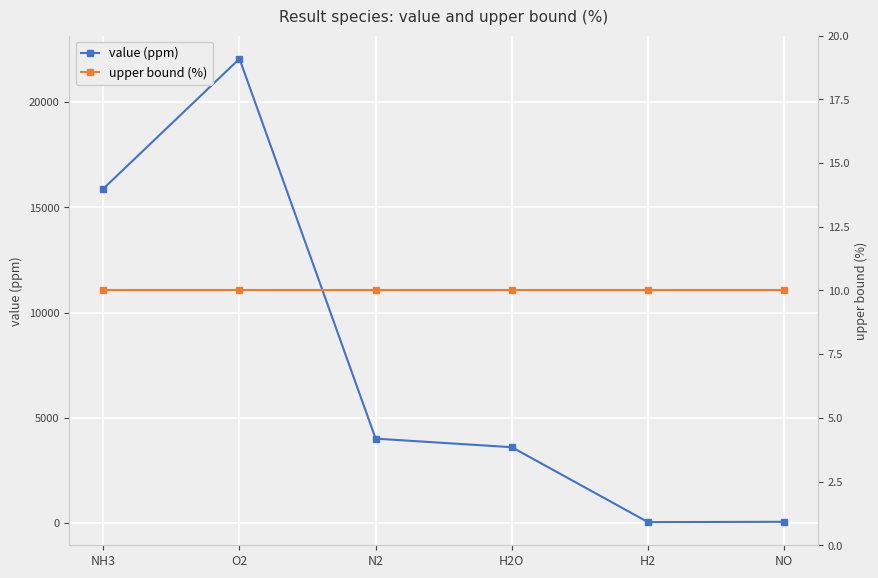

List the labels in order of upper bound (%) value, largest first.

NH3, O2, N2, H2O, H2, NO